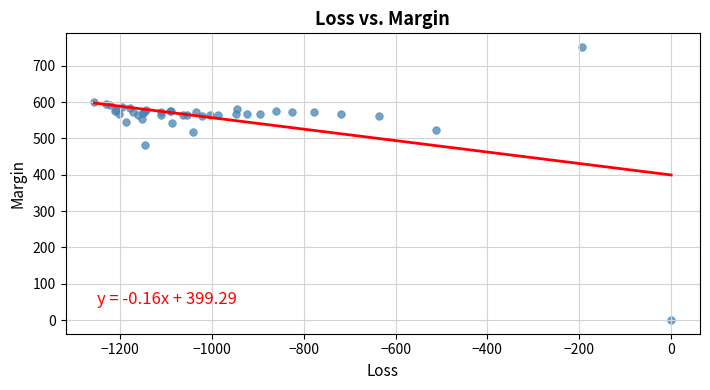

What Y value in the scatter plot is closest to 375?

483.0